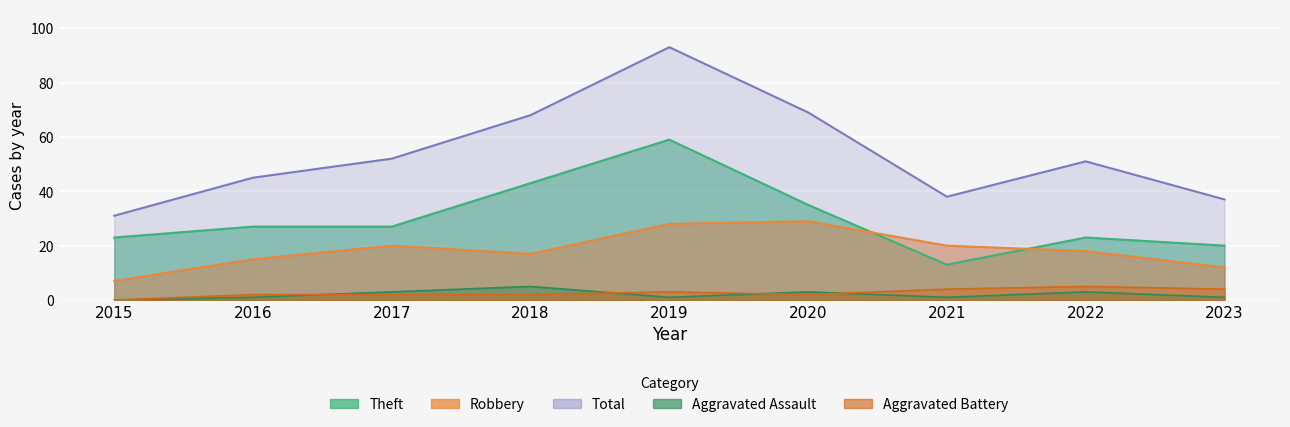

Reading left to right, transcribe all the data shown in this chart.

Robbery: 7	15	20	17	28	29	20	18	12
Theft: 23	27	27	43	59	35	13	23	20
Aggravated Assault: 0	1	3	5	1	3	1	3	1
Aggravated Battery: 0	2	2	2	3	2	4	5	4
Total: 31	45	52	68	93	69	38	51	37